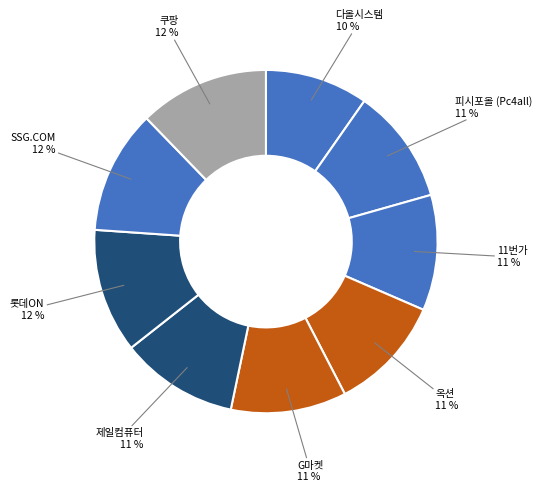

Is there a majority slice in this chart?

No